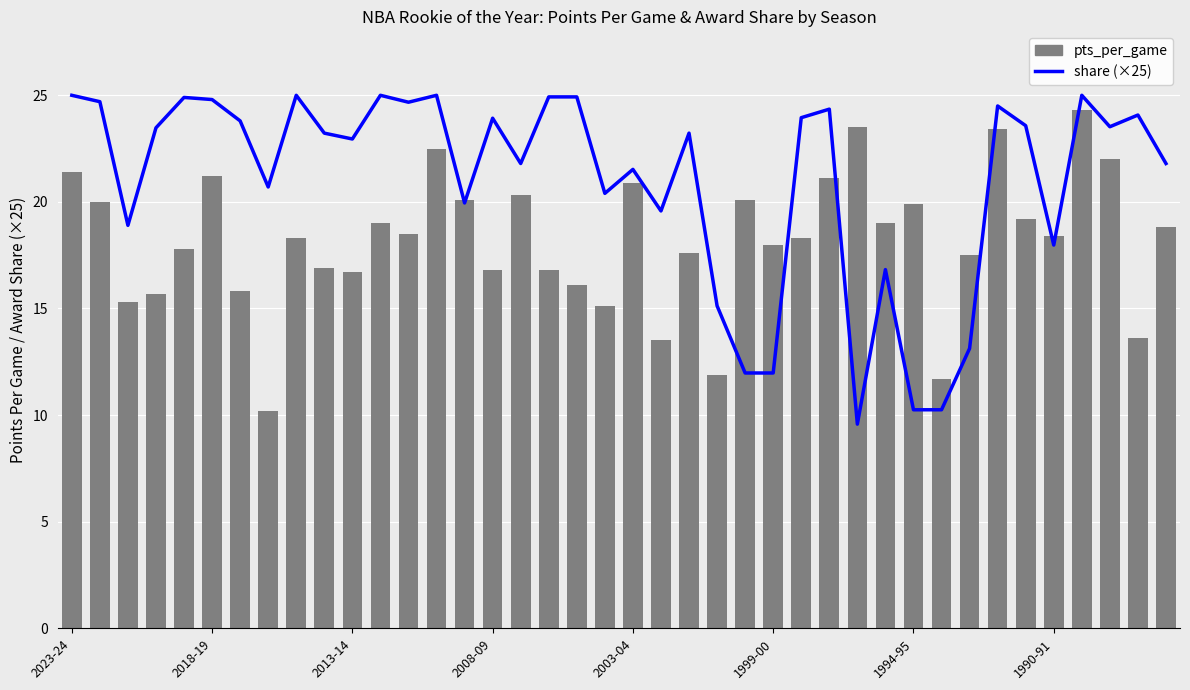

How many values in the pts_per_game series are below 18?

17